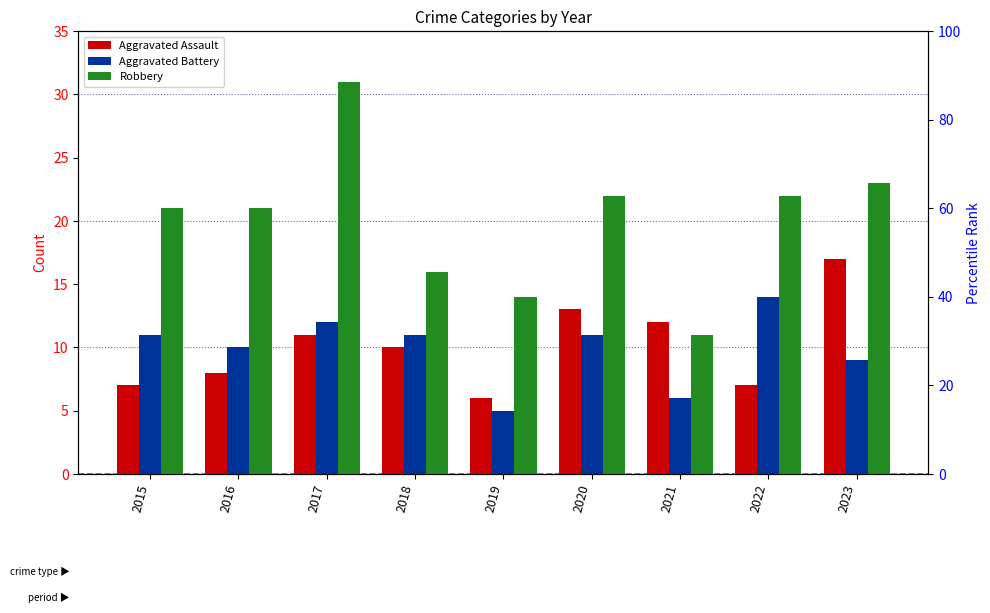

What is the sum of the Robbery values at 2018 and 2021?

27